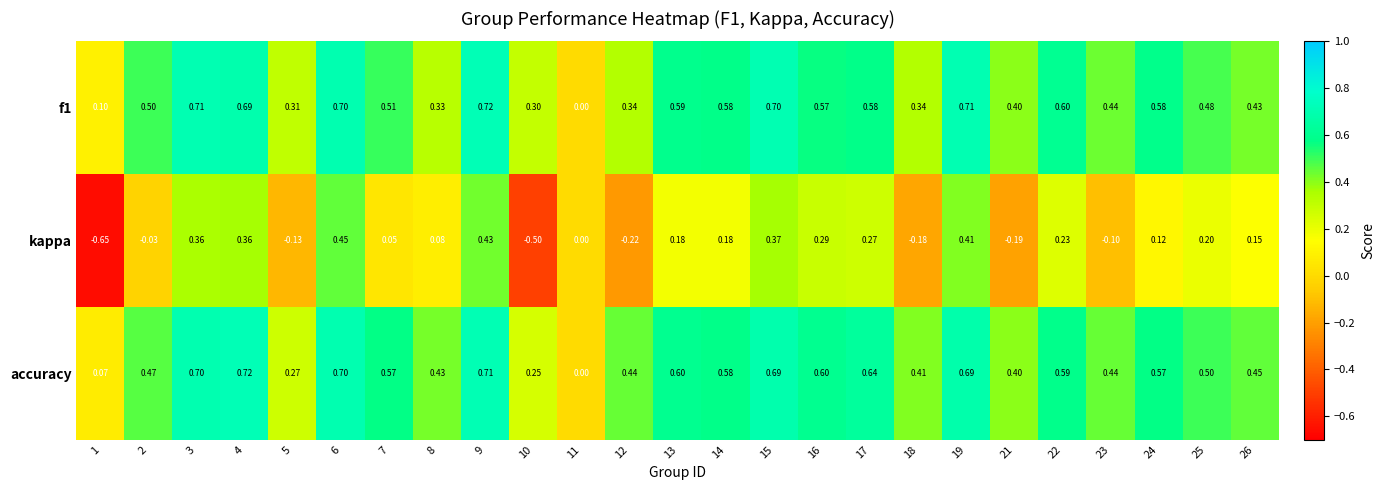

What is the spread (max minus min) of values at 26?

0.3